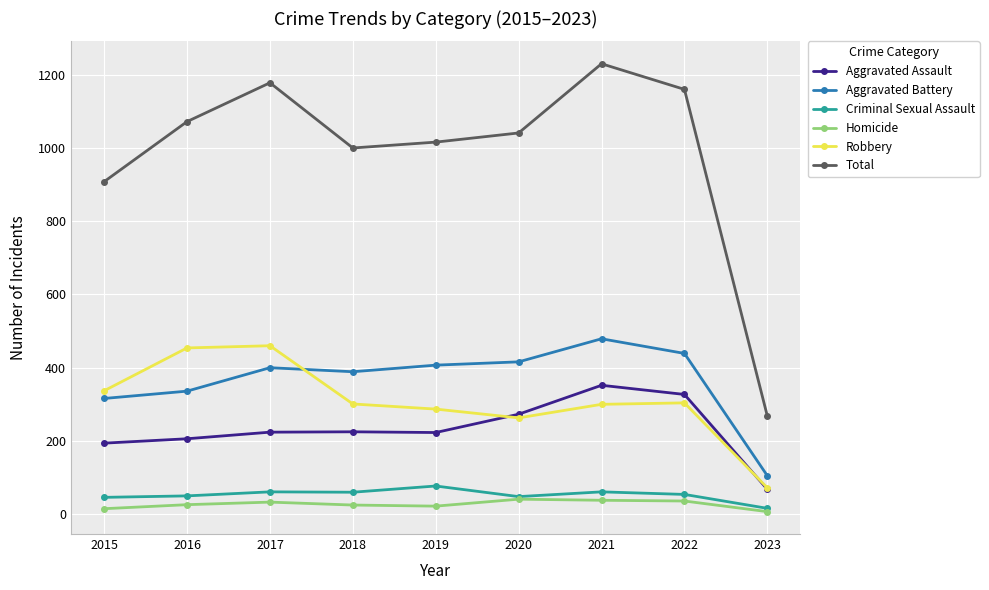

What is the maximum value for Criminal Sexual Assault?

77